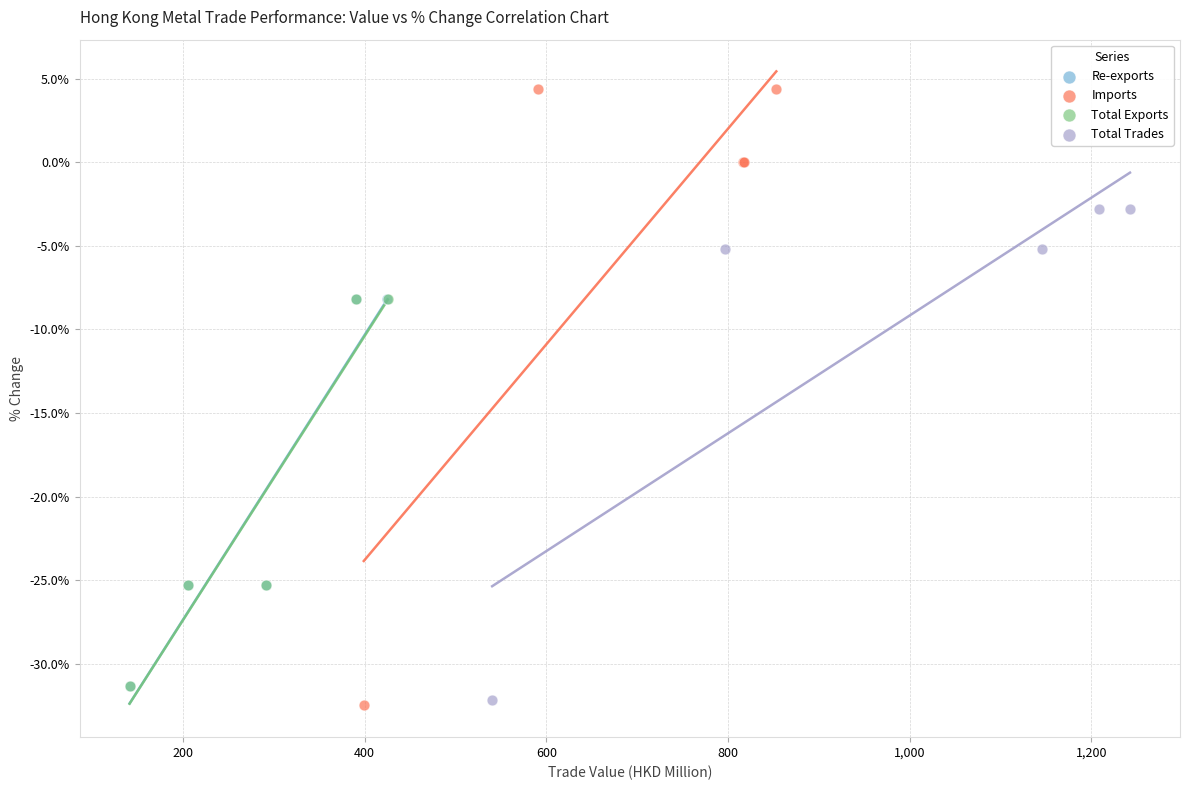

Which series has the widest spread of Y values?

Imports